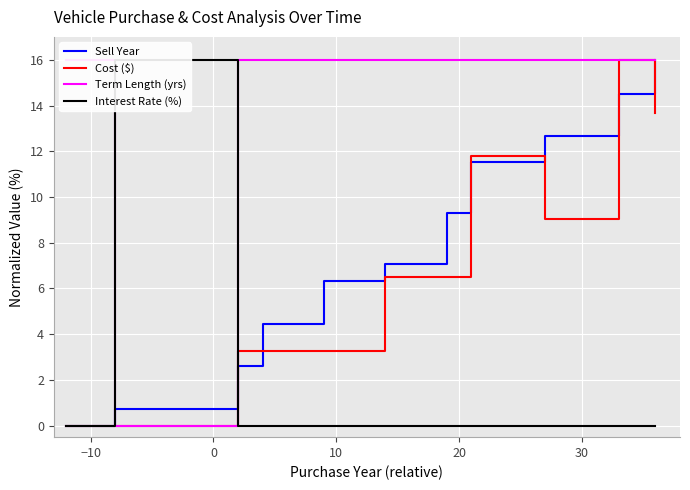

What is the highest value of the Cost ($) series?

16.0